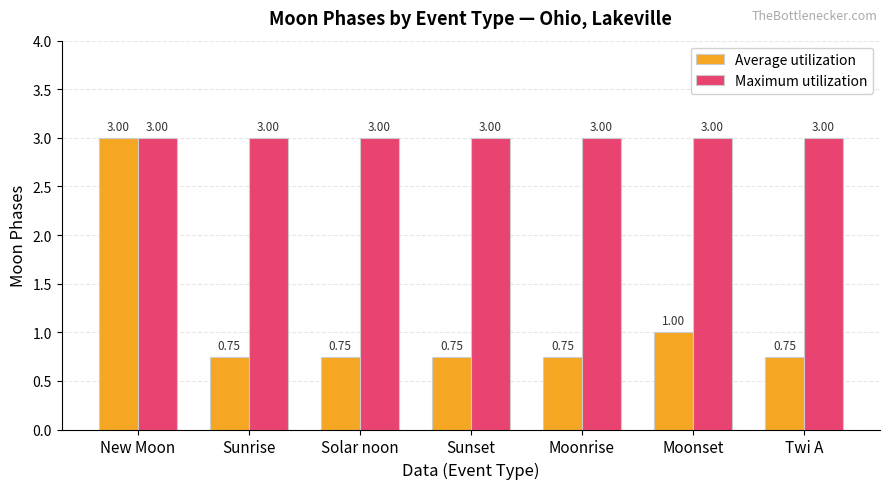

What is the sum of the Average utilization values at Moonset and New Moon?

4.0